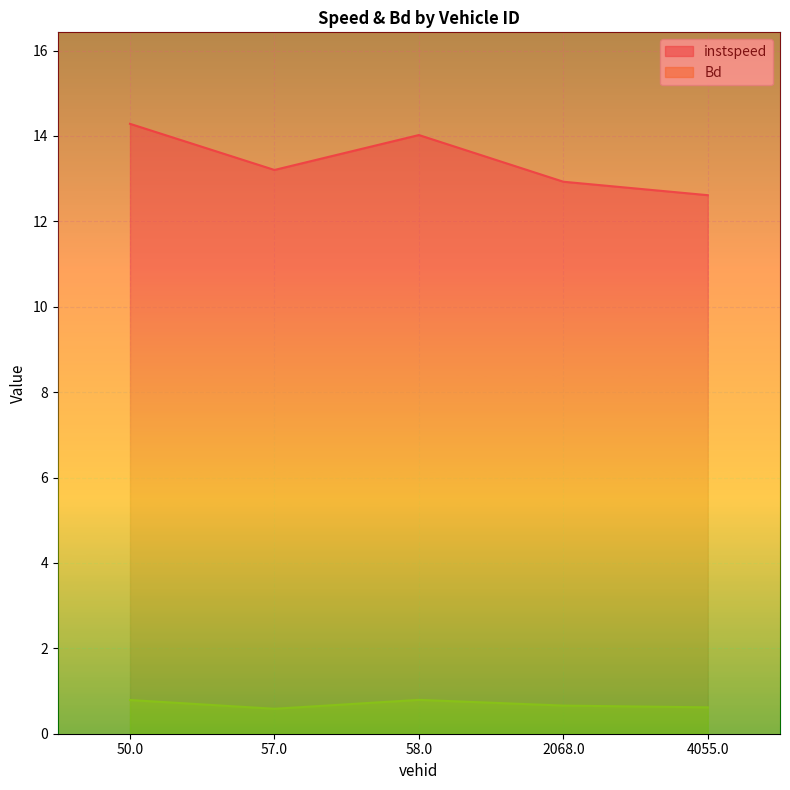

True or false: instspeed and Bd cross at least once.

False